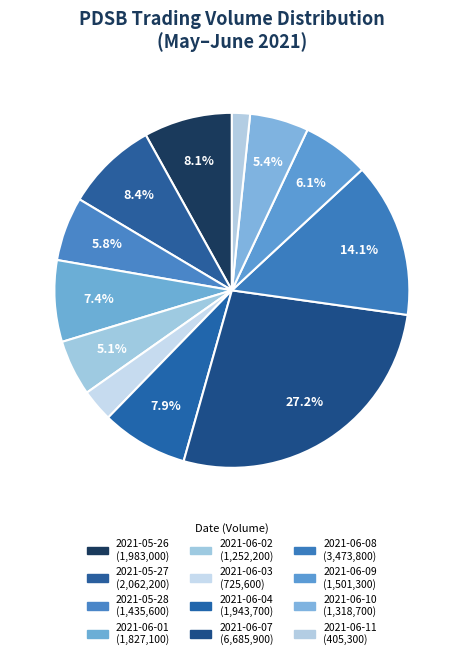

Does 2021-06-08 account for over 50% of the chart?

No